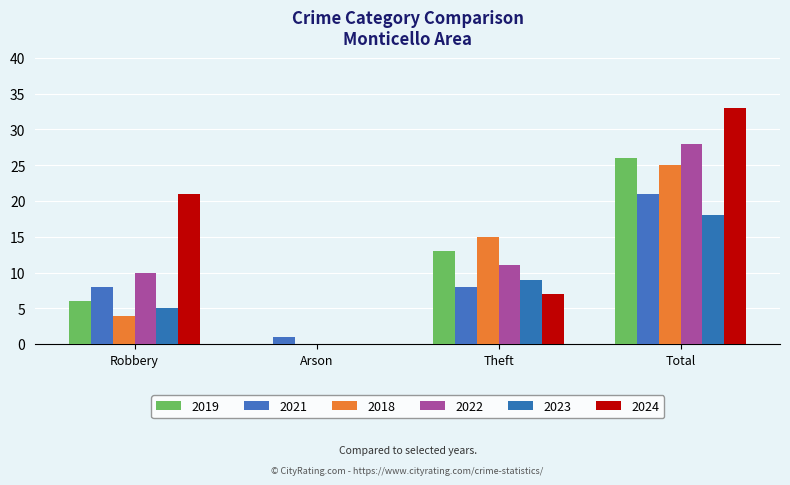

Reading left to right, extract all data points from this chart.

2019: 6	0	13	26
2021: 8	1	8	21
2018: 4	0	15	25
2022: 10	0	11	28
2023: 5	0	9	18
2024: 21	0	7	33